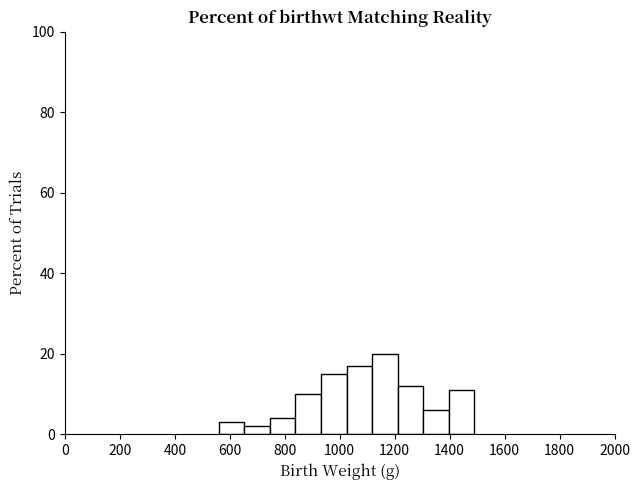

What is the height of the bar covering 560 to 660 on the x-axis? Neither the bar edges nor the heights are printed on the chart, so give them approximately, as read against the axes.

4